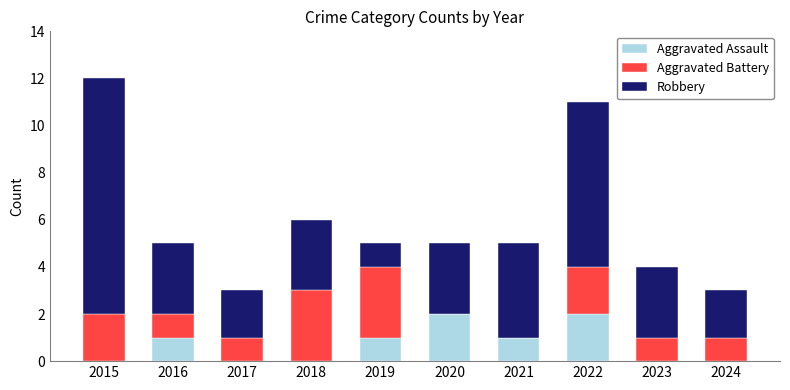

At which category is the sum across all series the highest?

2015